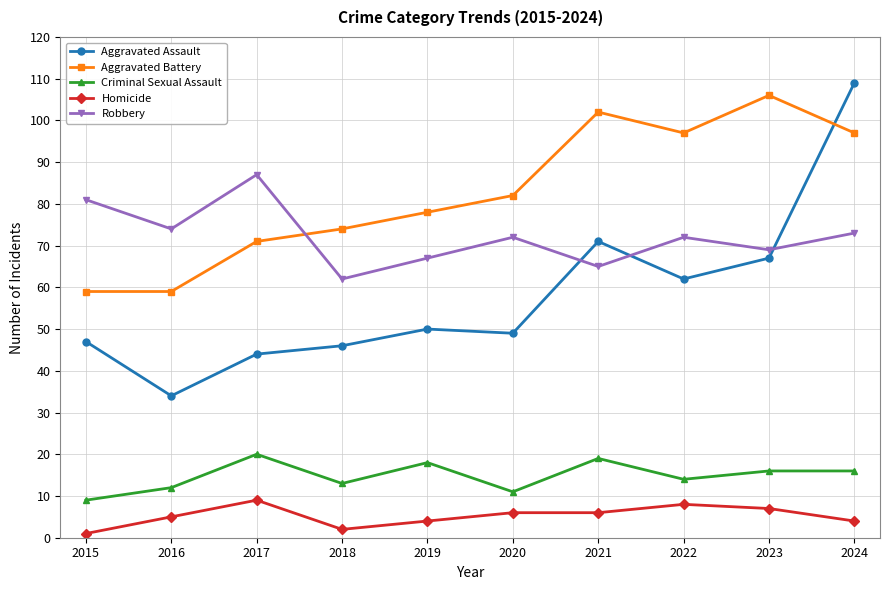

Count the number of categories in the chart.

10